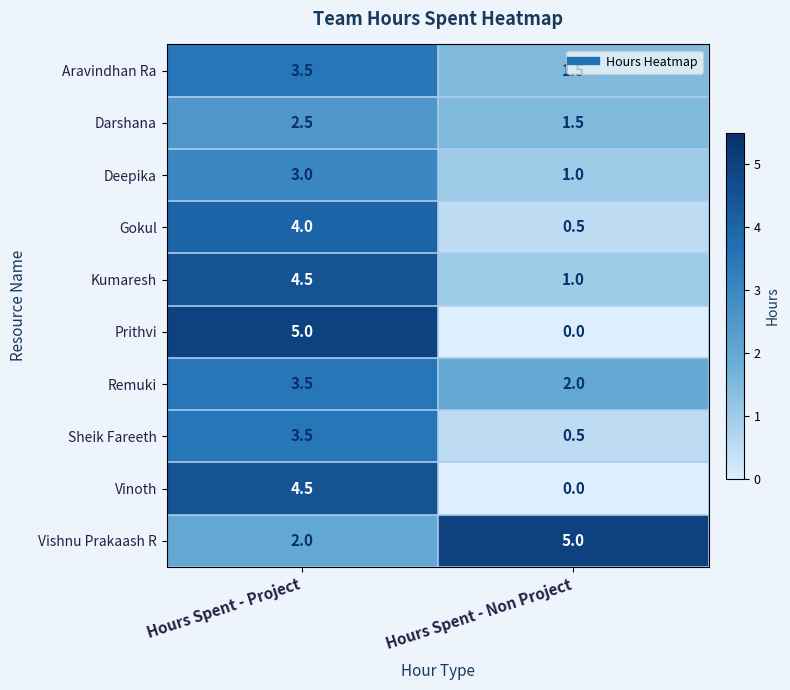

At which label does Sheik Fareeth first exceed 3?

Hours Spent - Project